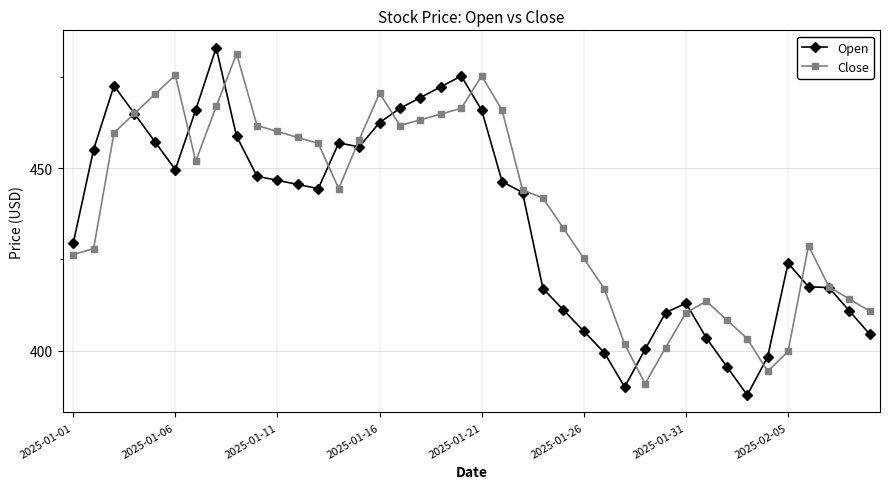

True or false: Close has more than 1 points higher than both neighbors.

True